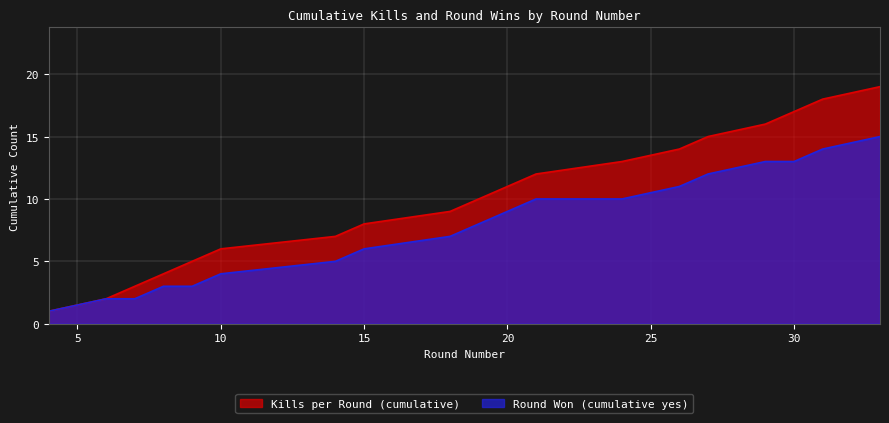

Which series has the largest total across all categories?

Kills per Round (cumulative)